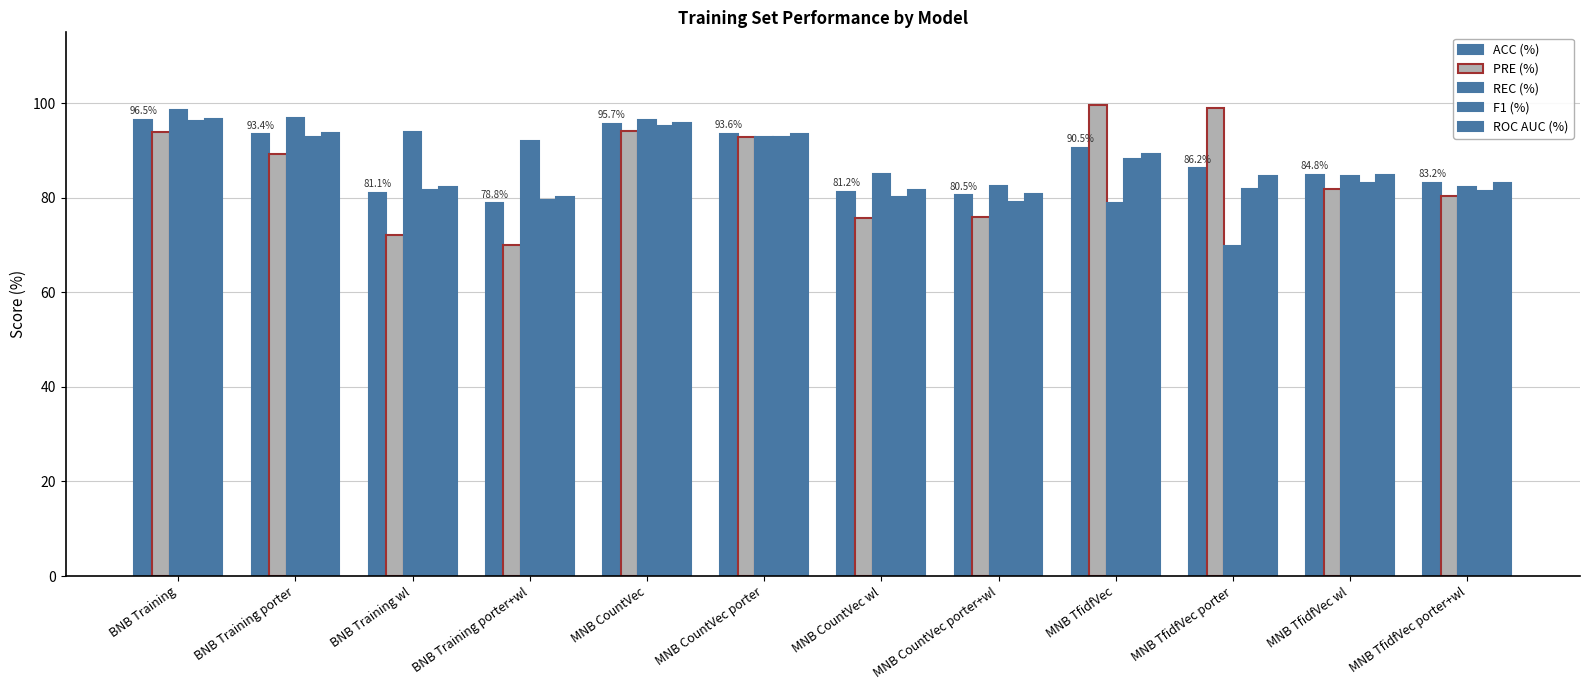

What is the total value across all series at MNB TfidfVec porter?

421.4